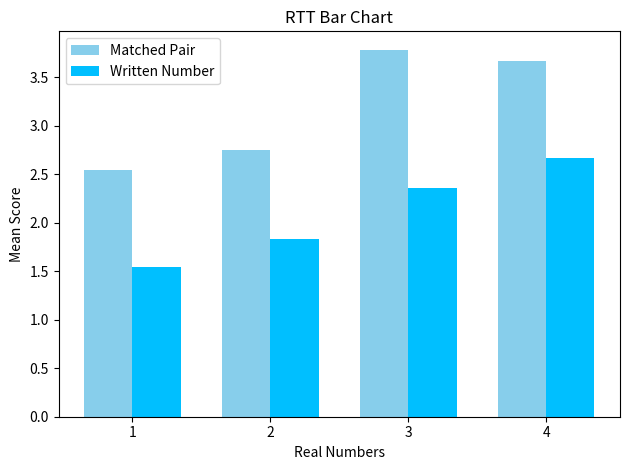

Which label corresponds to the largest value in the chart?

3